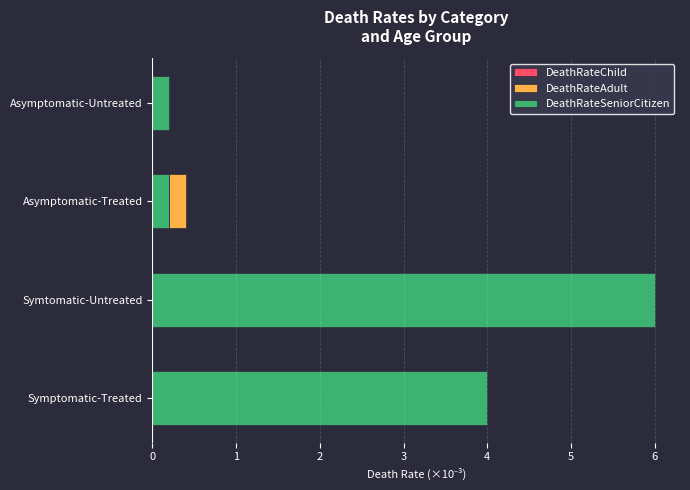

Is it true that DeathRateChild equals 0.0 at Asymptomatic-Untreated?

False